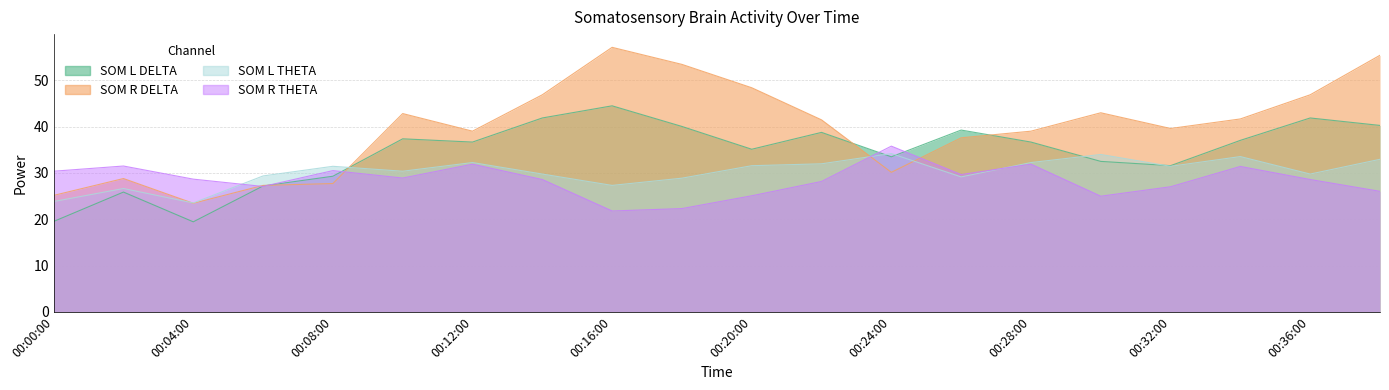

Which series has the widest spread of values?

SOM R DELTA